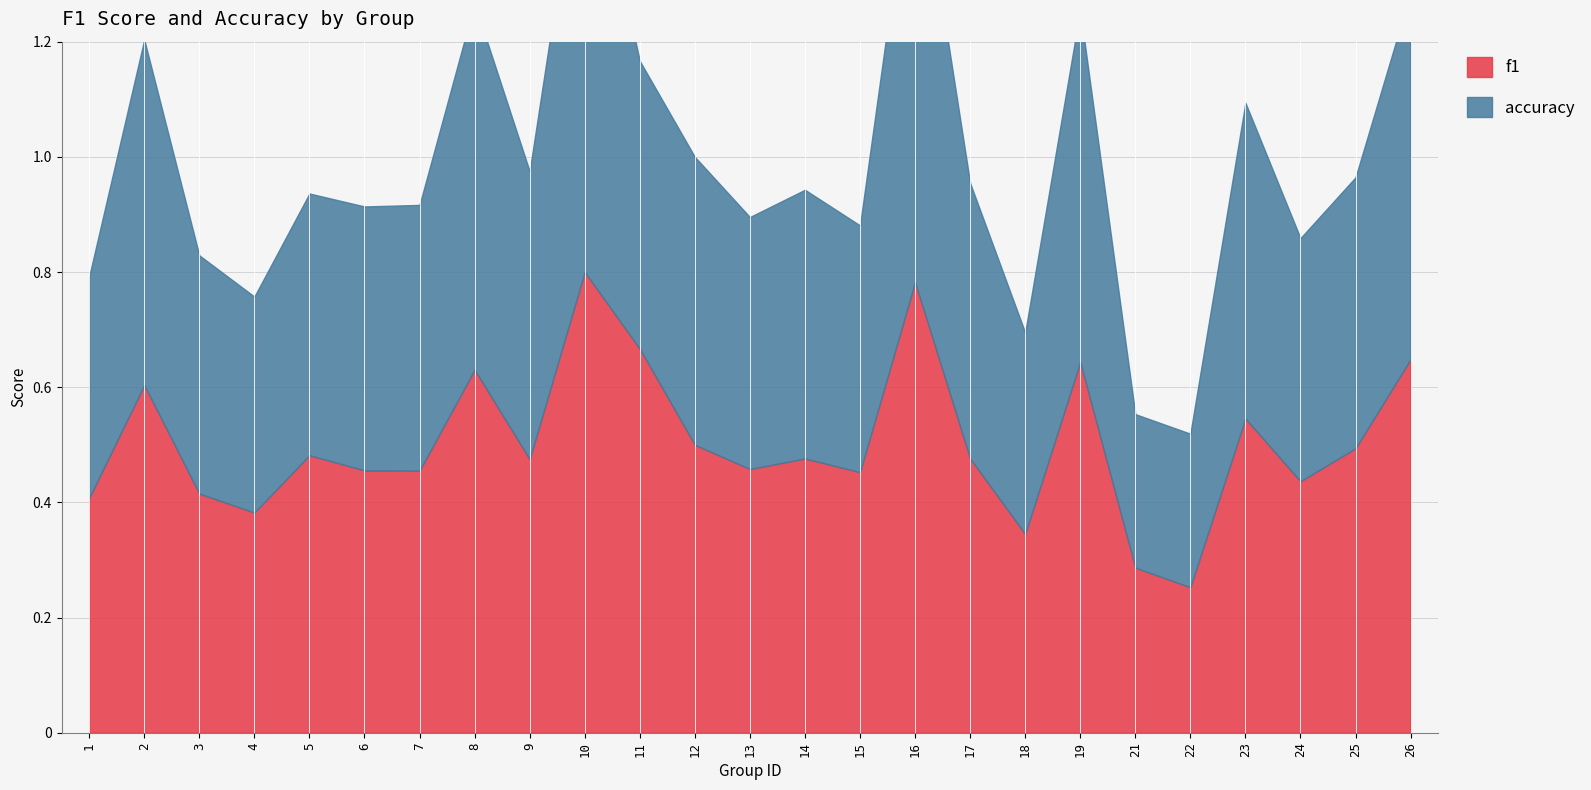

List the series in order of their overall mean, highest first.

f1, accuracy